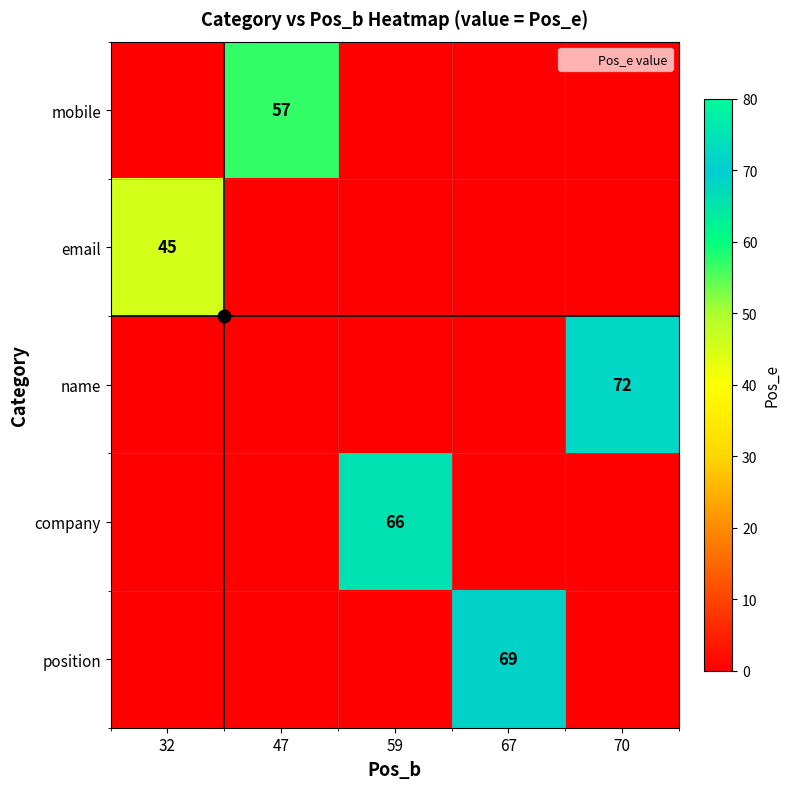

How many values in name are above zero?

1